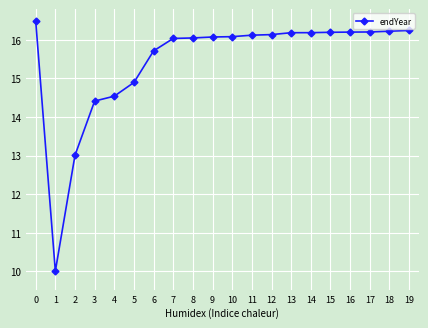

Approximately how many times larger is the value at 17 compared to 18?

1.0